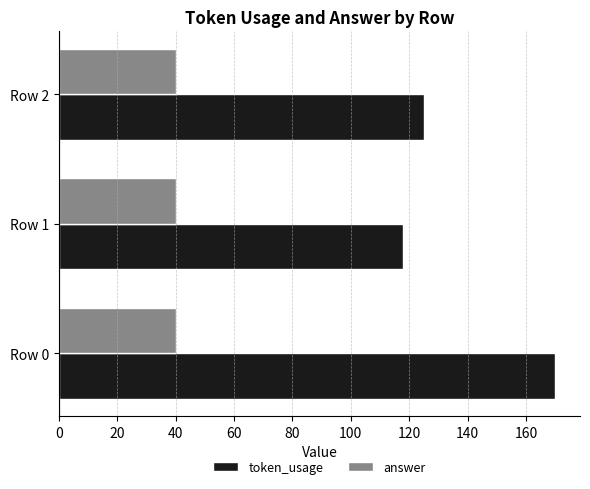

What is the difference between the highest and lowest values at Row 2?

85